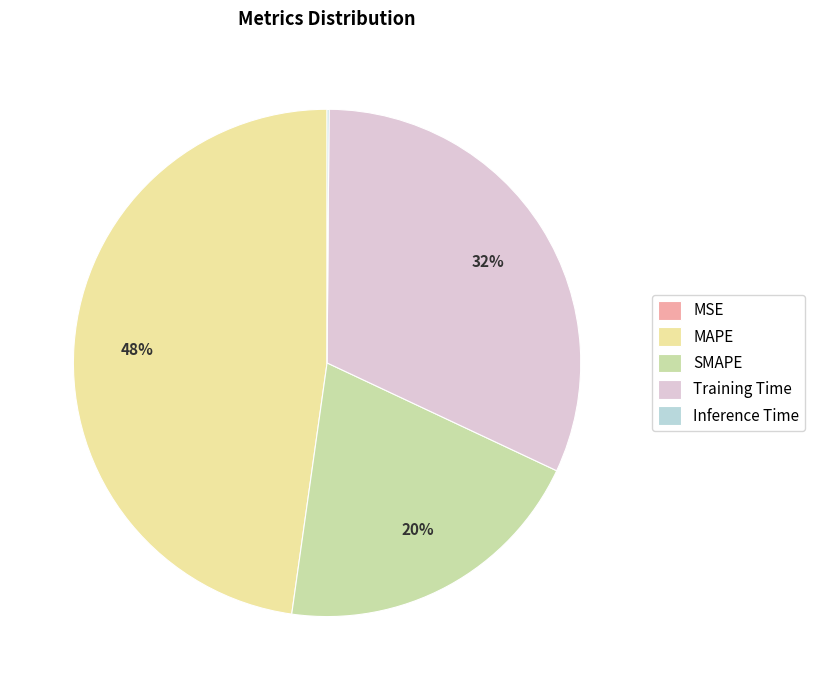

What percentage is the SMAPE slice, to the nearest percent?

20%